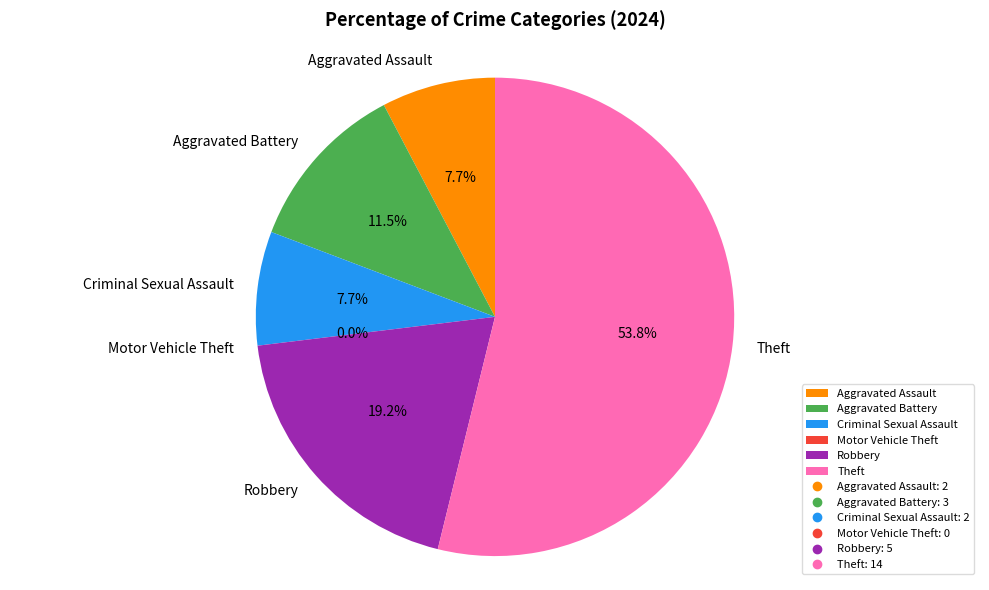

Rank the categories by value from lowest to highest.

Motor Vehicle Theft, Aggravated Assault, Criminal Sexual Assault, Aggravated Battery, Robbery, Theft